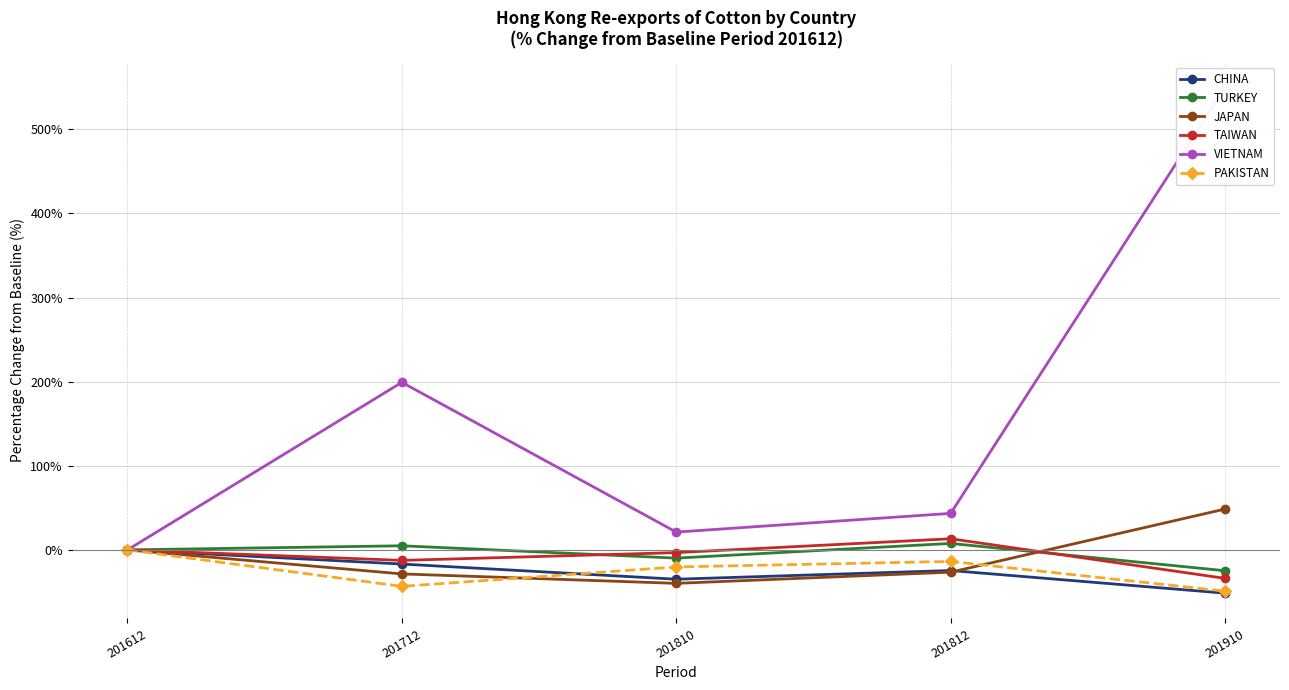

Which series has the largest total across all categories?

VIETNAM